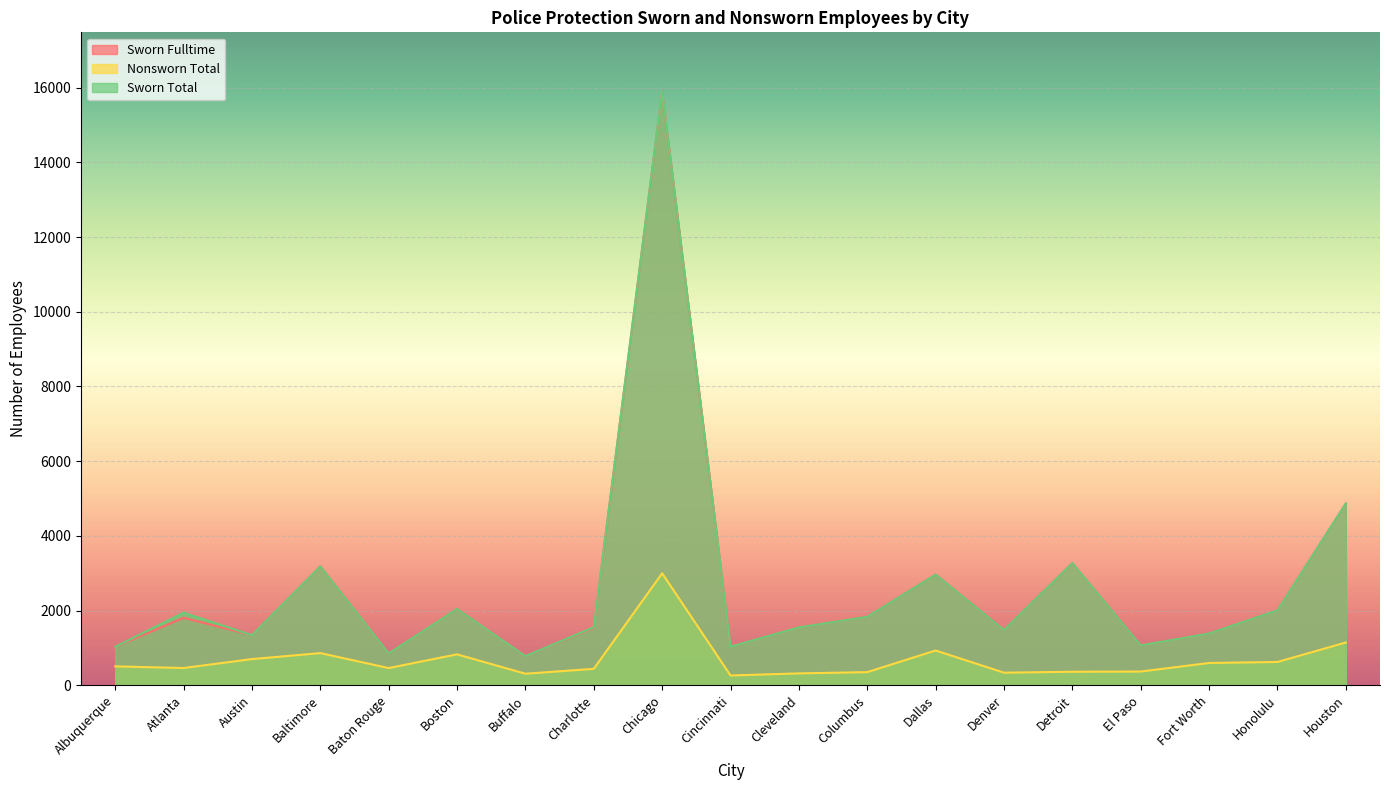

True or false: Sworn Total and Sworn Fulltime intersect in this chart.

False